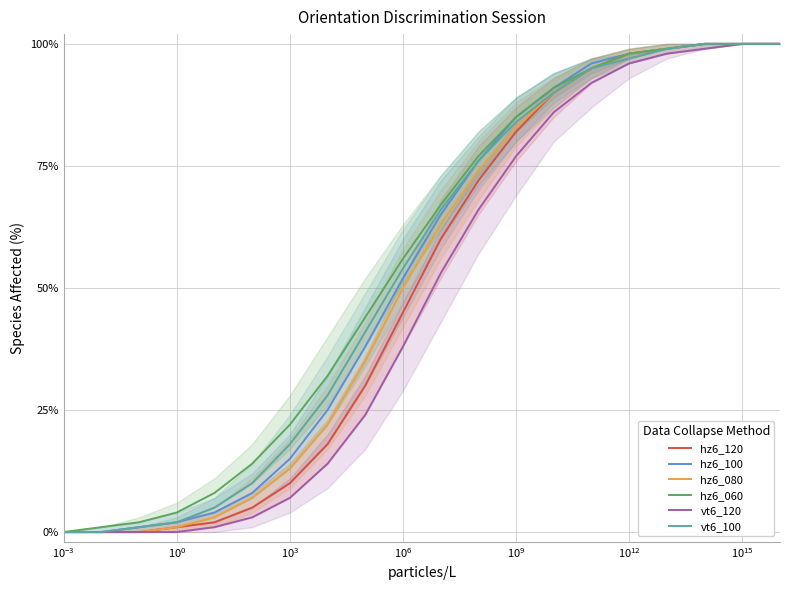

How many lines are shown in the chart?

6